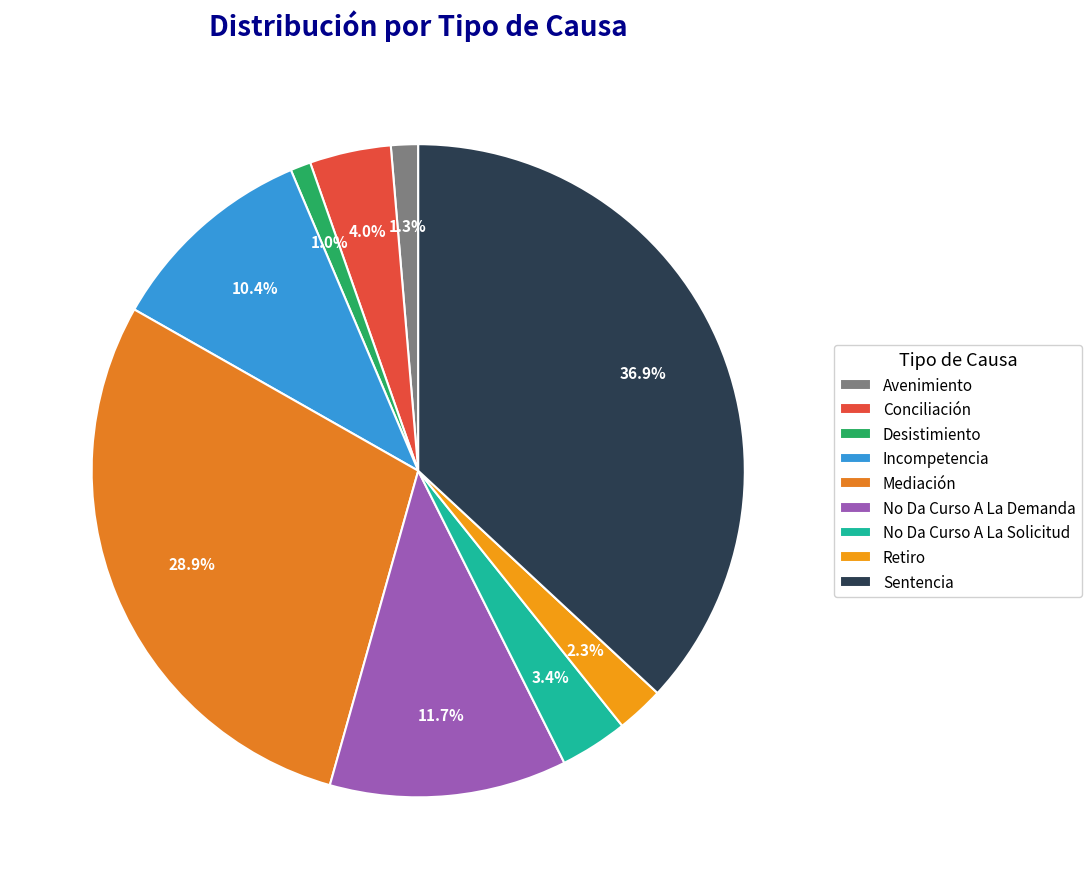

What percentage do No Da Curso A La Solicitud and No Da Curso A La Demanda together represent?

15.1%